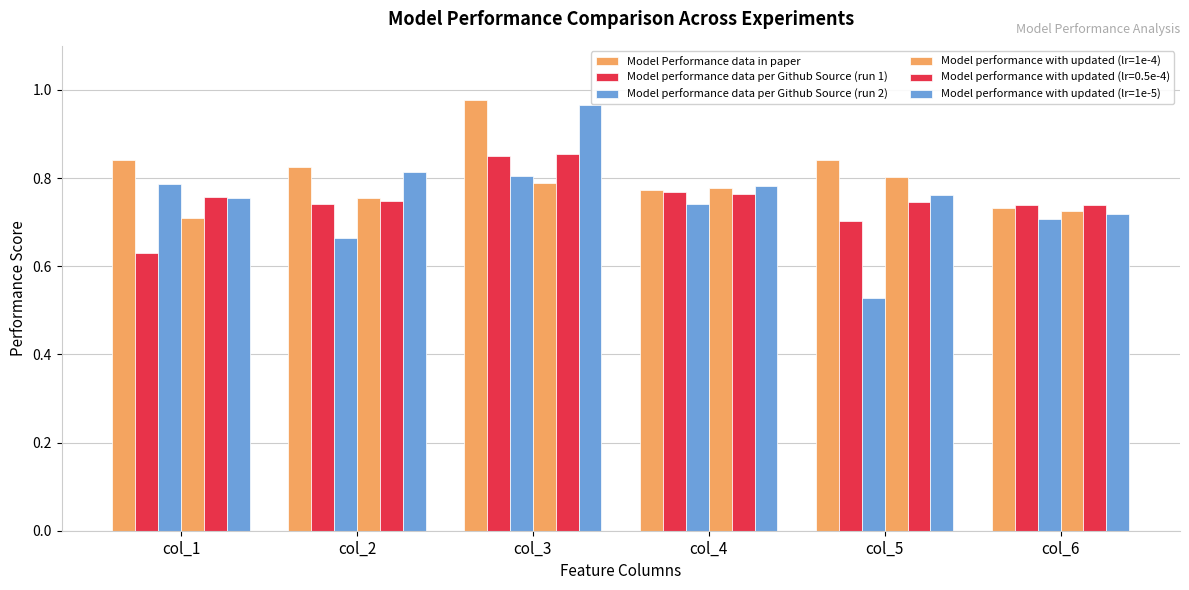

How many bars are there in each group?

6